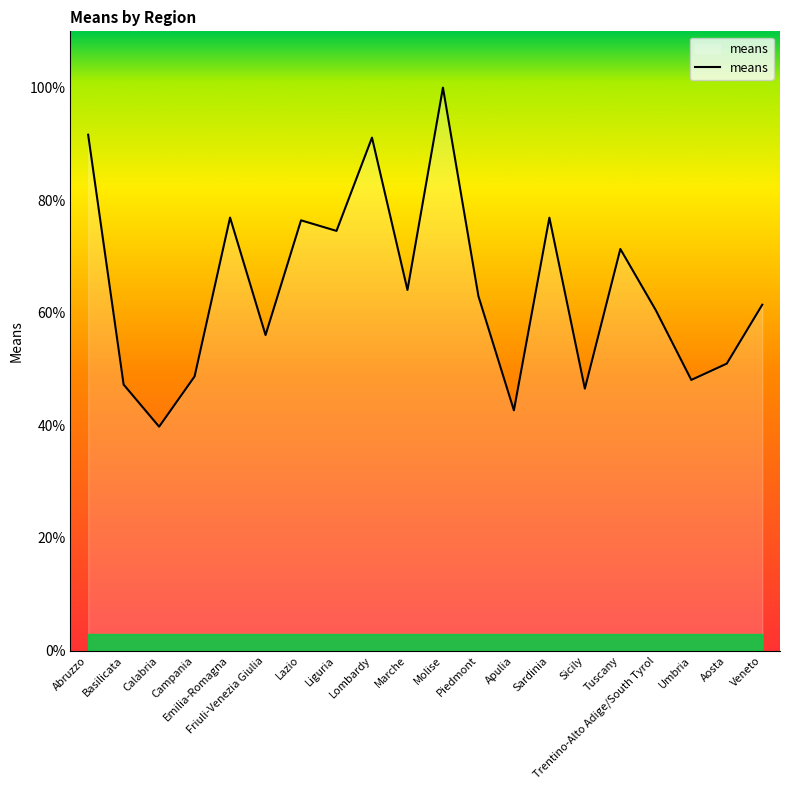

What is the sum of all values?

1287.7